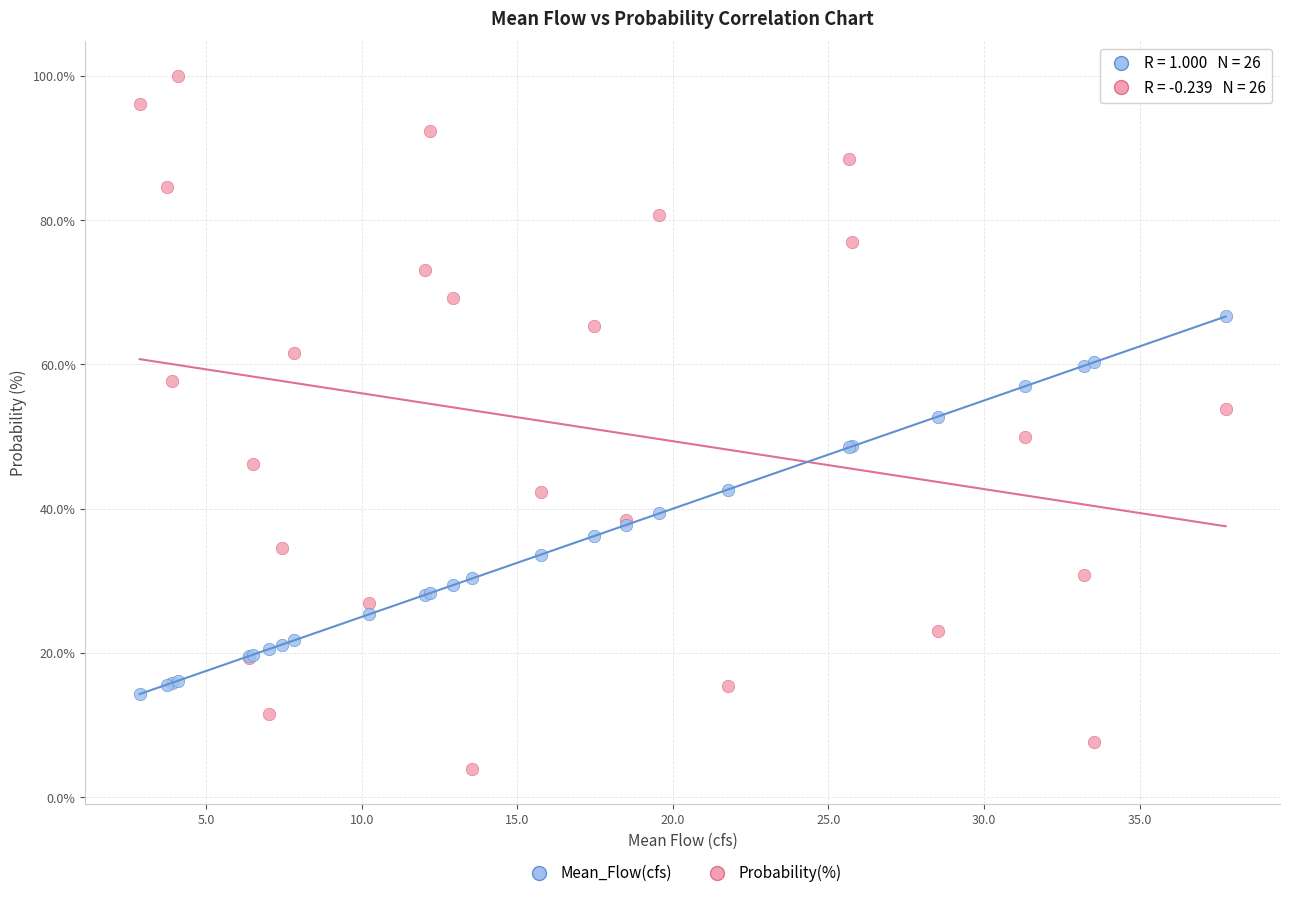

What are all the series names shown in the legend?

Mean_Flow(cfs), Probability(%)